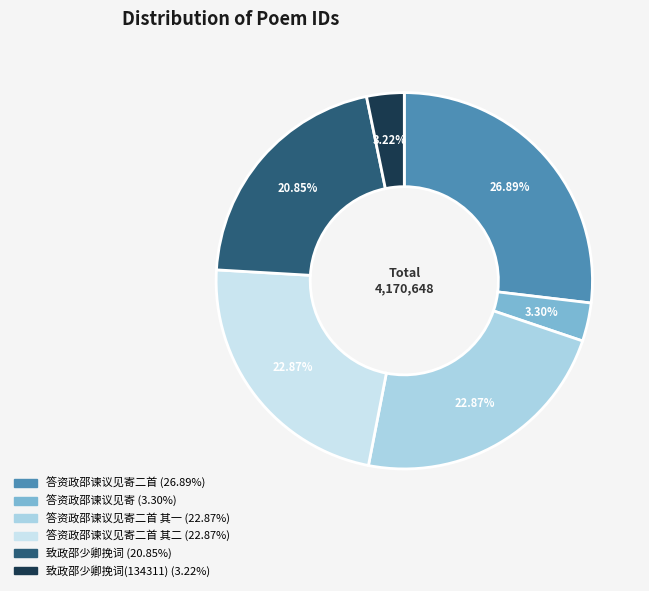

How many slices are in this pie chart?

6